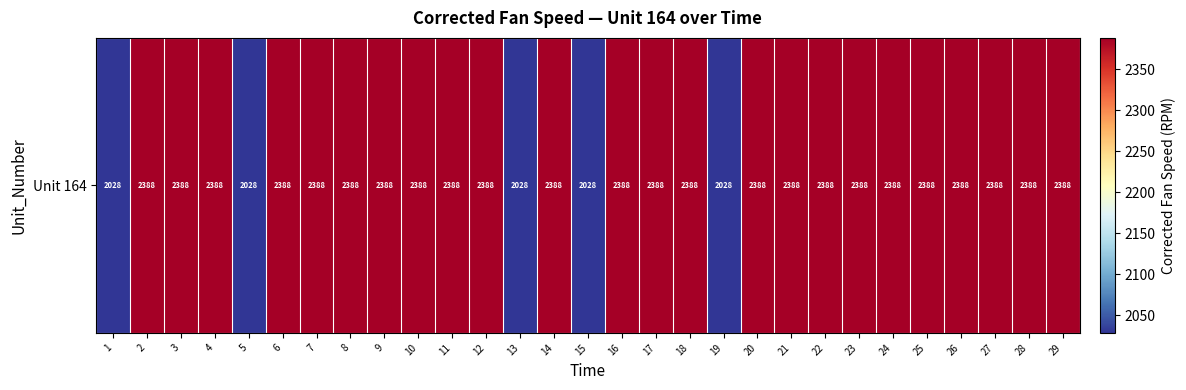

Reading left to right, what are all the values shown in this chart?

1=2028.3	2=2388.0	3=2388.1	4=2388.0	5=2028.3	6=2388.1	7=2388.1	8=2388.0	9=2388.1	10=2388.1	11=2388.1	12=2388.2	13=2028.3	14=2388.0	15=2028.3	16=2388.1	17=2388.1	18=2388.1	19=2028.4	20=2388.1	21=2388.1	22=2388.1	23=2388.2	24=2388.1	25=2388.0	26=2388.1	27=2388.0	28=2388.0	29=2388.2